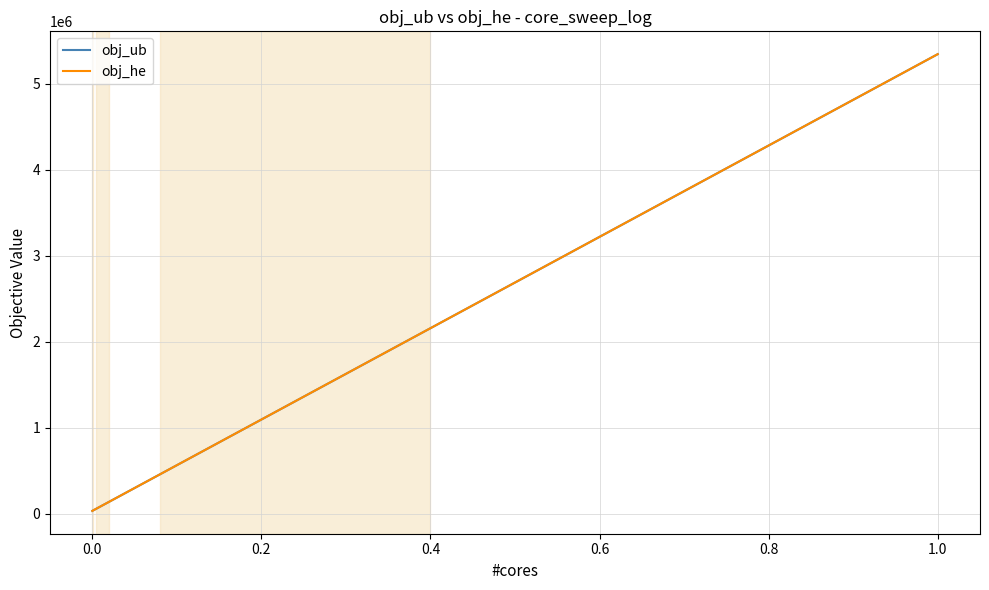

Which series has the widest spread of values?

obj_ub